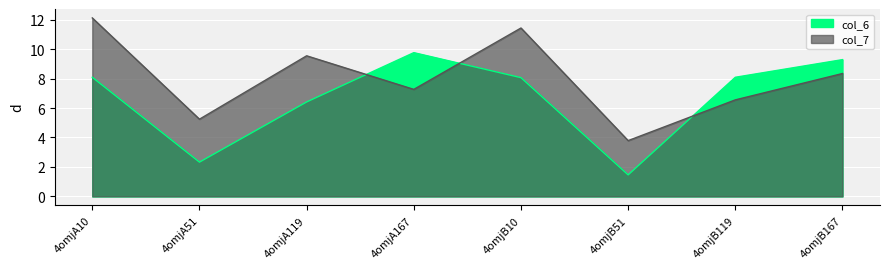

Rank the series by their maximum value, from lowest to highest.

col_6, col_7